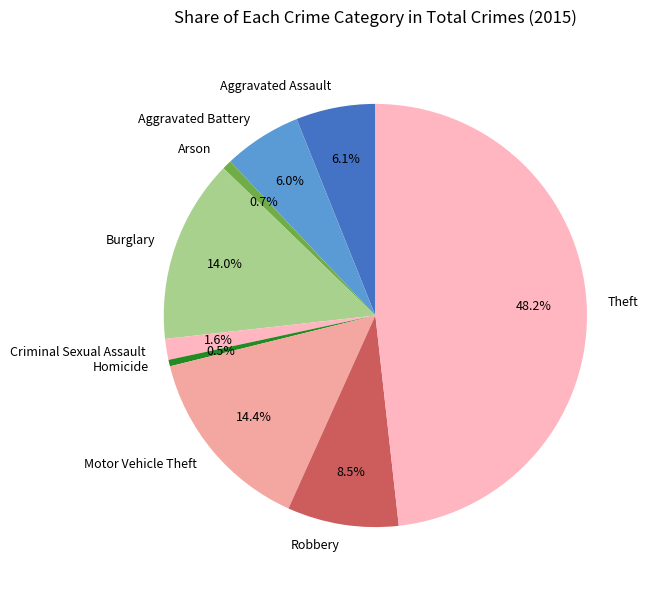

To the nearest percent, what is the difference between the Aggravated Assault and Theft slice percentages?

42%